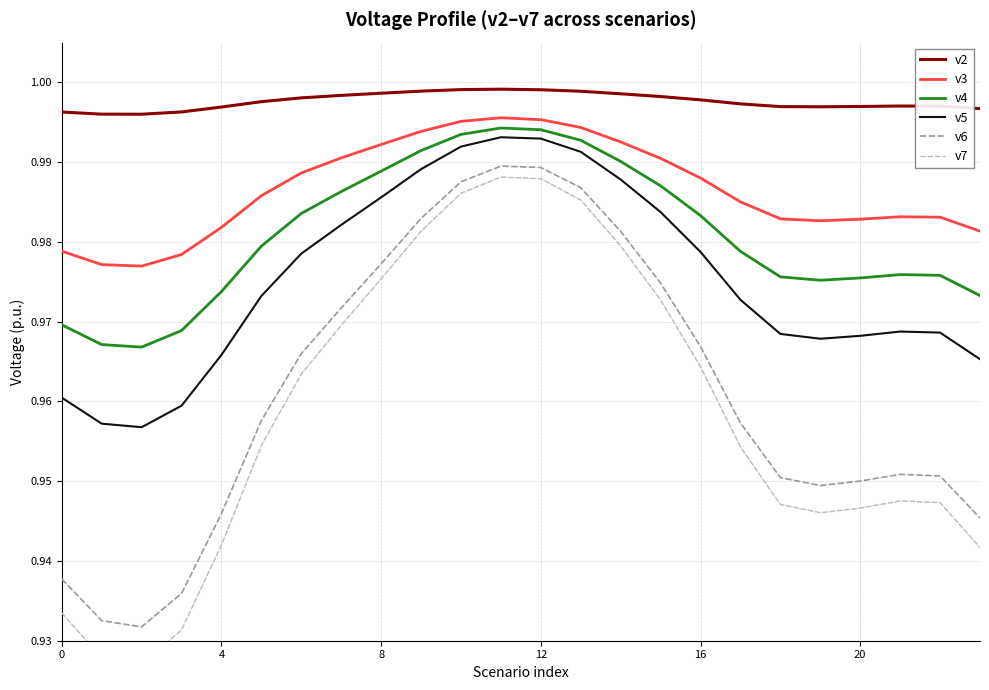

What is the average value of the v3 series?

1.0